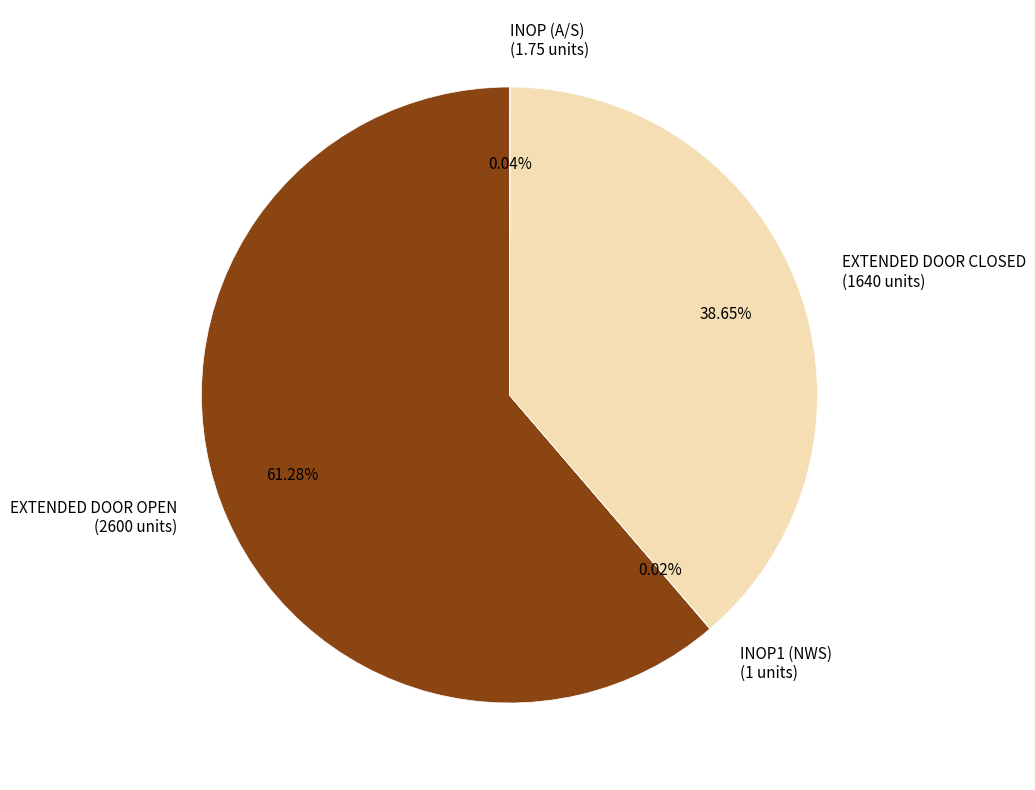

Is there a majority slice in this chart?

Yes